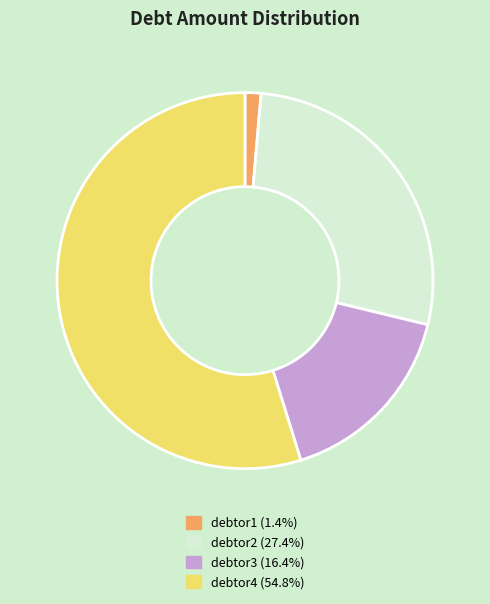

Combined, do debtor2 and debtor4 account for over 50%?

Yes